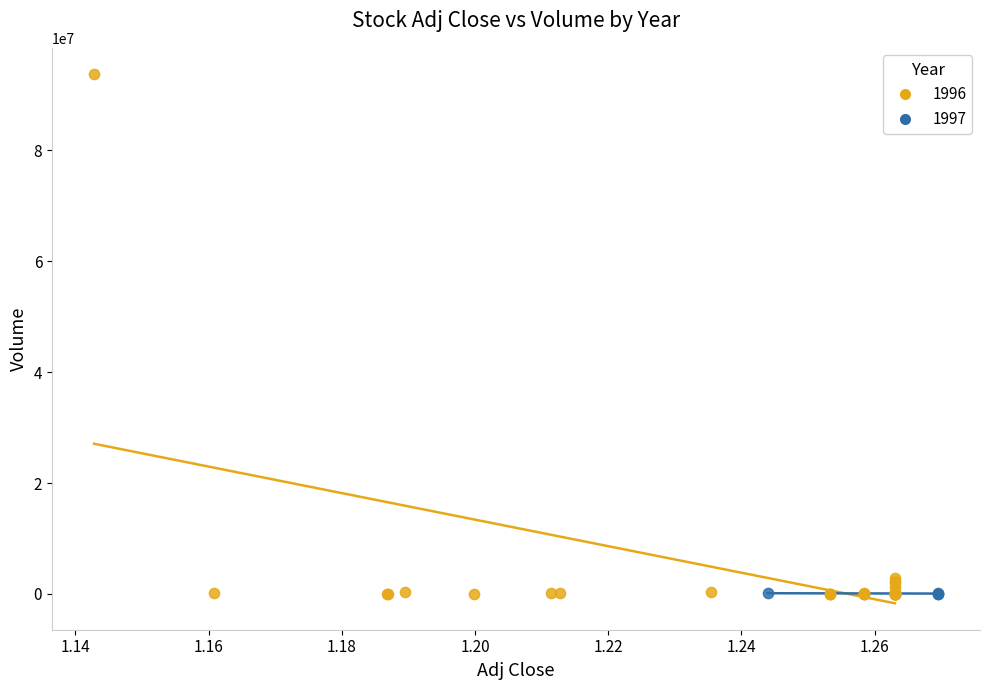

Which series has the widest spread of Y values?

1996